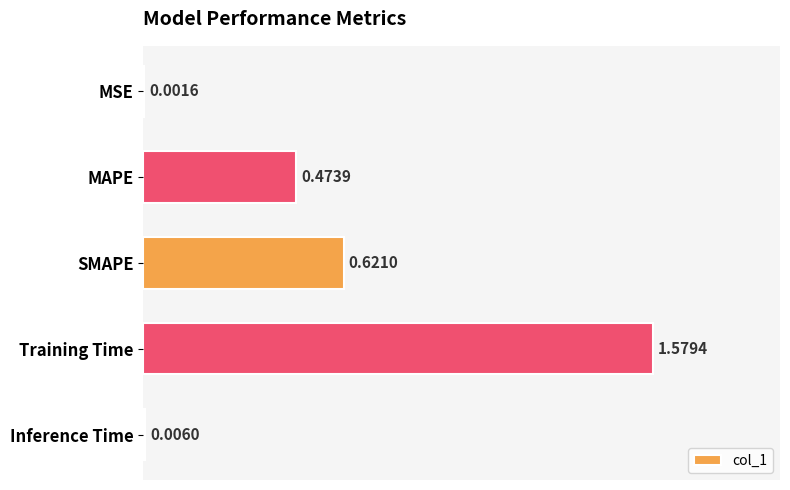

What is the sum of all values?

2.7